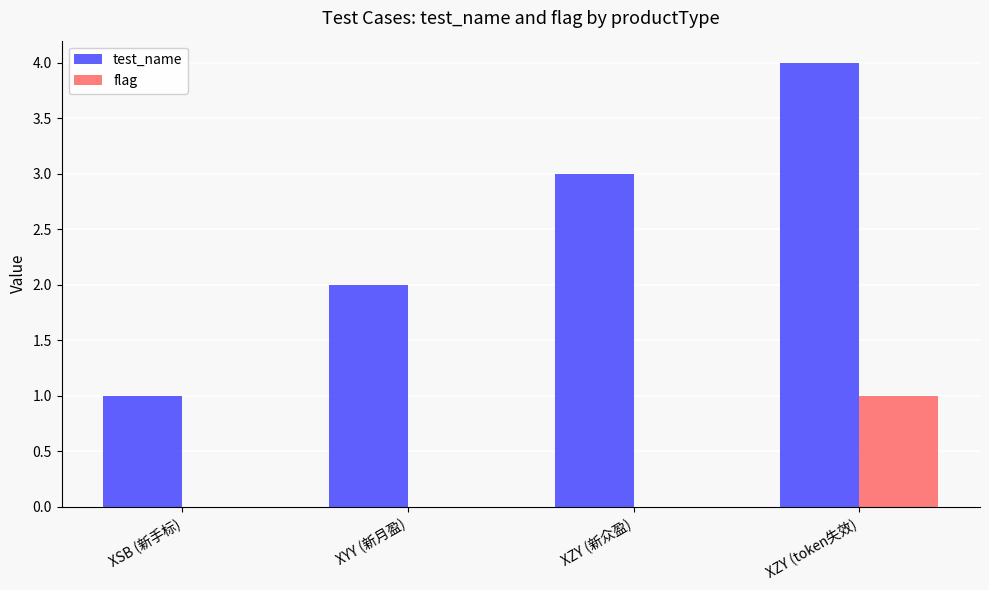

What is the difference between the flag values at XZY (token失效) and XZY (新众盈)?

1